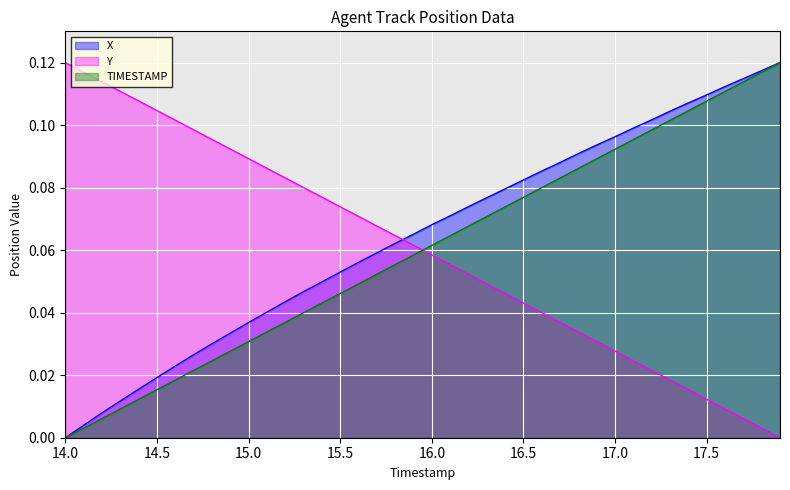

Reading left to right, transcribe all the data shown in this chart.

X: 14.0=0.0	14.1=0.0	14.2=0.0	14.3=0.0	14.4=0.0	14.5=0.0	14.6=0.0	14.7=0.0	14.8=0.0	14.9=0.0	15.0=0.0	15.1=0.0	15.2=0.0	15.3=0.0	15.4=0.0	15.5=0.1	15.6=0.1	15.7=0.1	15.8=0.1	15.9=0.1	16.0=0.1	16.1=0.1	16.2=0.1	16.3=0.1	16.4=0.1	16.5=0.1	16.6=0.1	16.7=0.1	16.8=0.1	16.9=0.1	17.0=0.1	17.1=0.1	17.2=0.1	17.3=0.1	17.4=0.1	17.5=0.1	17.6=0.1	17.7=0.1	17.8=0.1	17.9=0.1
Y: 14.0=0.1	14.1=0.1	14.2=0.1	14.3=0.1	14.4=0.1	14.5=0.1	14.6=0.1	14.7=0.1	14.8=0.1	14.9=0.1	15.0=0.1	15.1=0.1	15.2=0.1	15.3=0.1	15.4=0.1	15.5=0.1	15.6=0.1	15.7=0.1	15.8=0.1	15.9=0.1	16.0=0.1	16.1=0.1	16.2=0.1	16.3=0.0	16.4=0.0	16.5=0.0	16.6=0.0	16.7=0.0	16.8=0.0	16.9=0.0	17.0=0.0	17.1=0.0	17.2=0.0	17.3=0.0	17.4=0.0	17.5=0.0	17.6=0.0	17.7=0.0	17.8=0.0	17.9=0.0
TIMESTAMP: 14.0=0.0	14.1=0.0	14.2=0.0	14.3=0.0	14.4=0.0	14.5=0.0	14.6=0.0	14.7=0.0	14.8=0.0	14.9=0.0	15.0=0.0	15.1=0.0	15.2=0.0	15.3=0.0	15.4=0.0	15.5=0.0	15.6=0.0	15.7=0.1	15.8=0.1	15.9=0.1	16.0=0.1	16.1=0.1	16.2=0.1	16.3=0.1	16.4=0.1	16.5=0.1	16.6=0.1	16.7=0.1	16.8=0.1	16.9=0.1	17.0=0.1	17.1=0.1	17.2=0.1	17.3=0.1	17.4=0.1	17.5=0.1	17.6=0.1	17.7=0.1	17.8=0.1	17.9=0.1